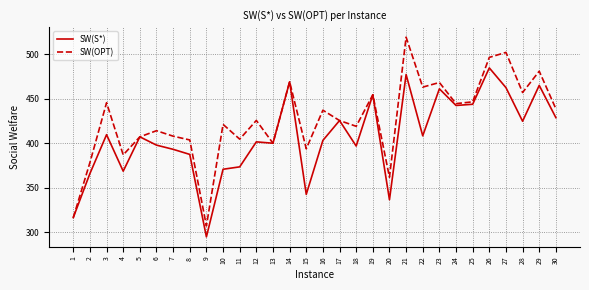

Between 7 and 30, which series saw the biggest shift?

SW(S*)